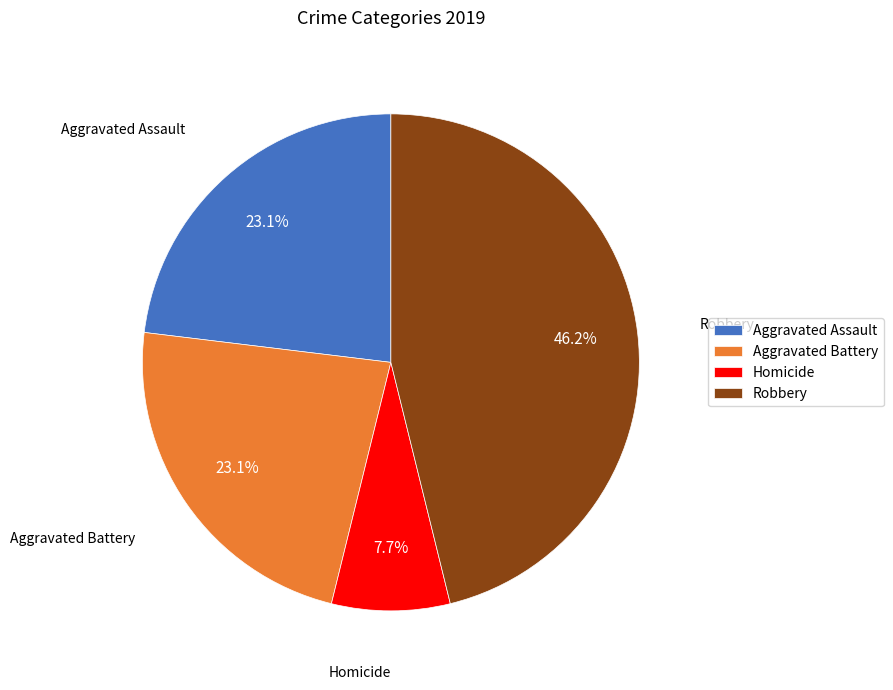

Between Robbery and Homicide, which is larger?

Robbery